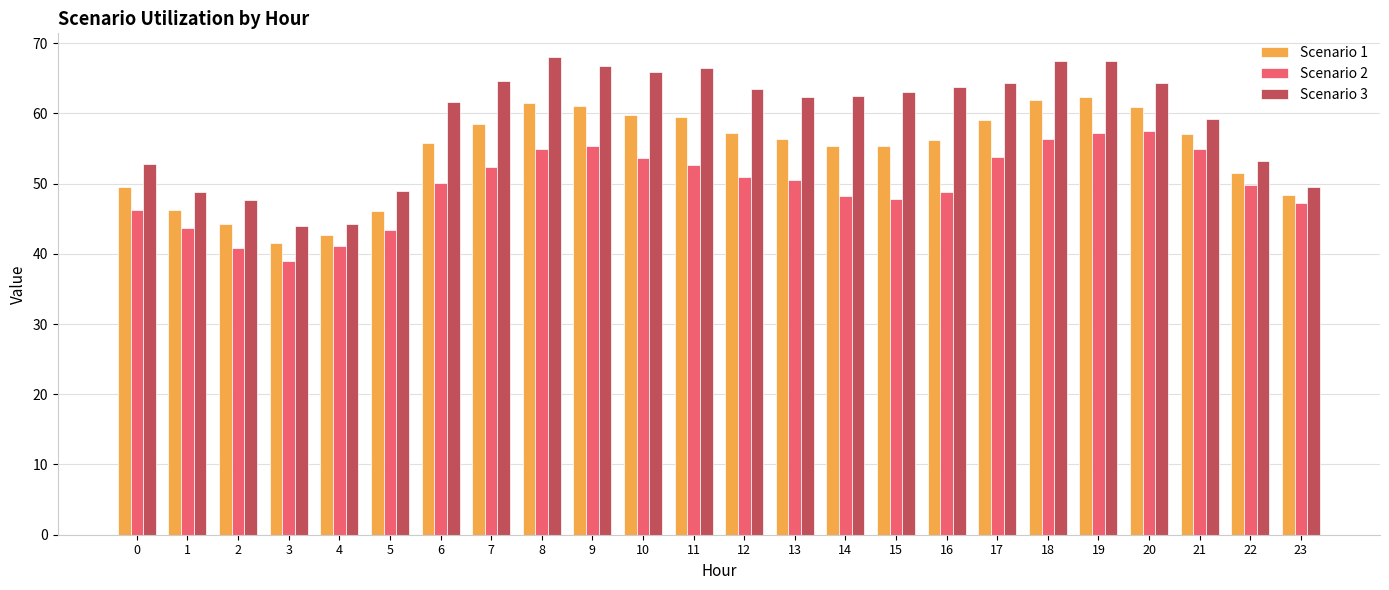

How many groups of bars are there?

24